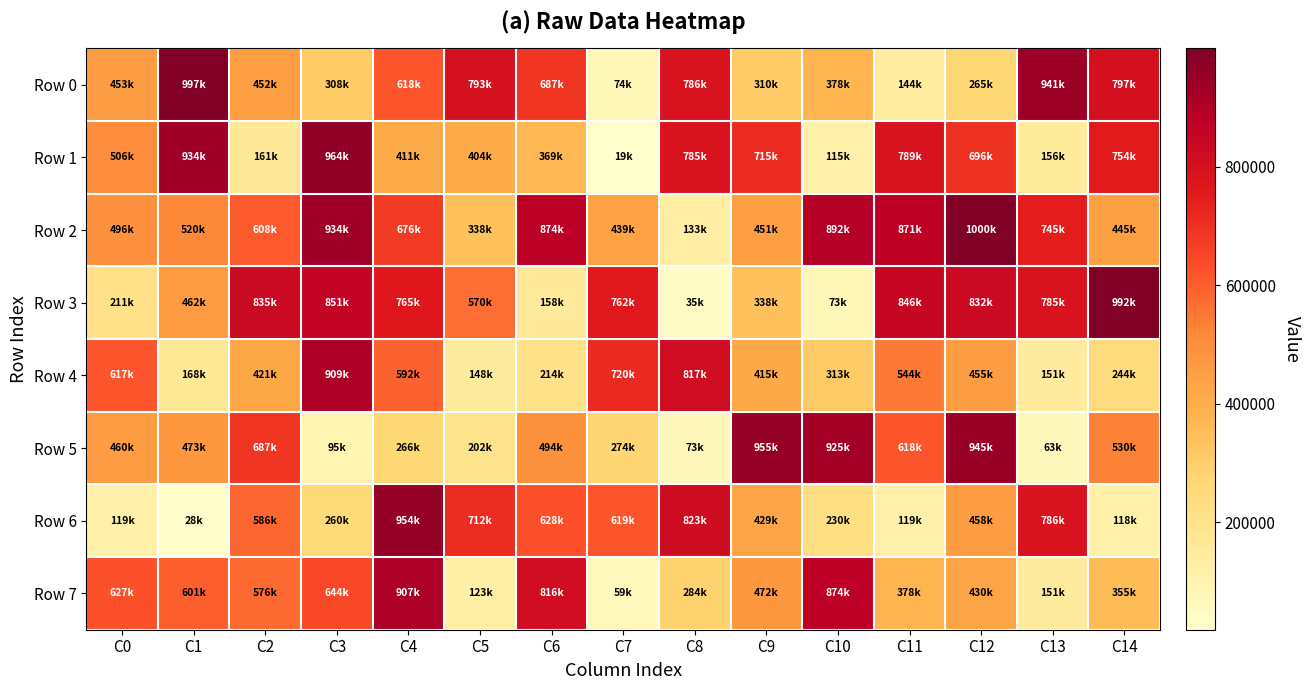

Which category has the highest value across all series?

C12